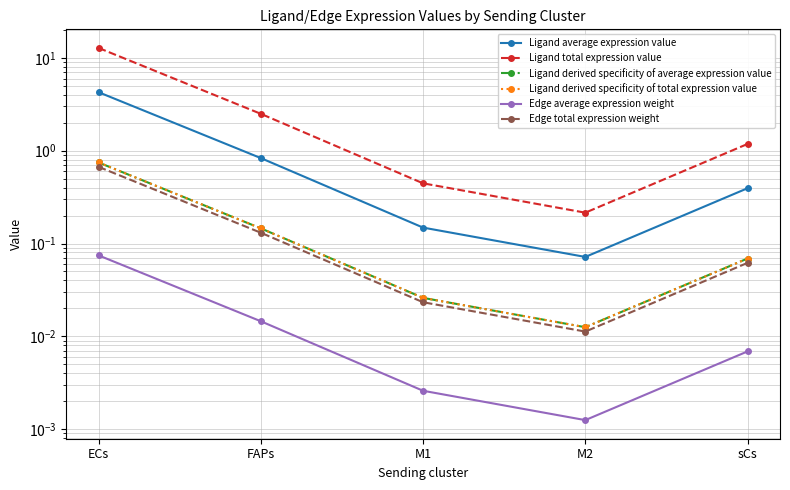

What is the total value across all series at sCs?

1.8